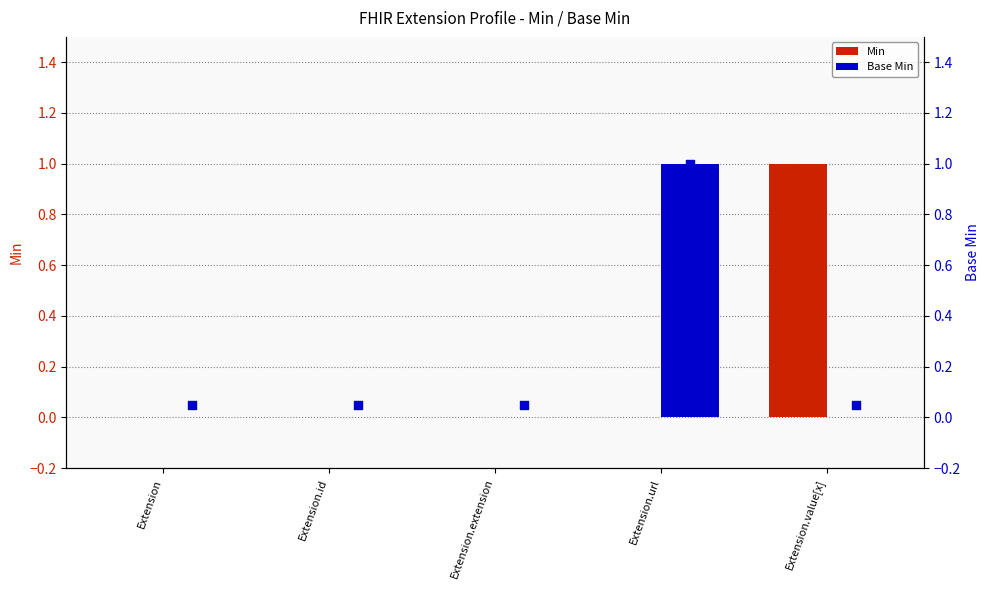

Which series has the widest spread of Y values?

Min